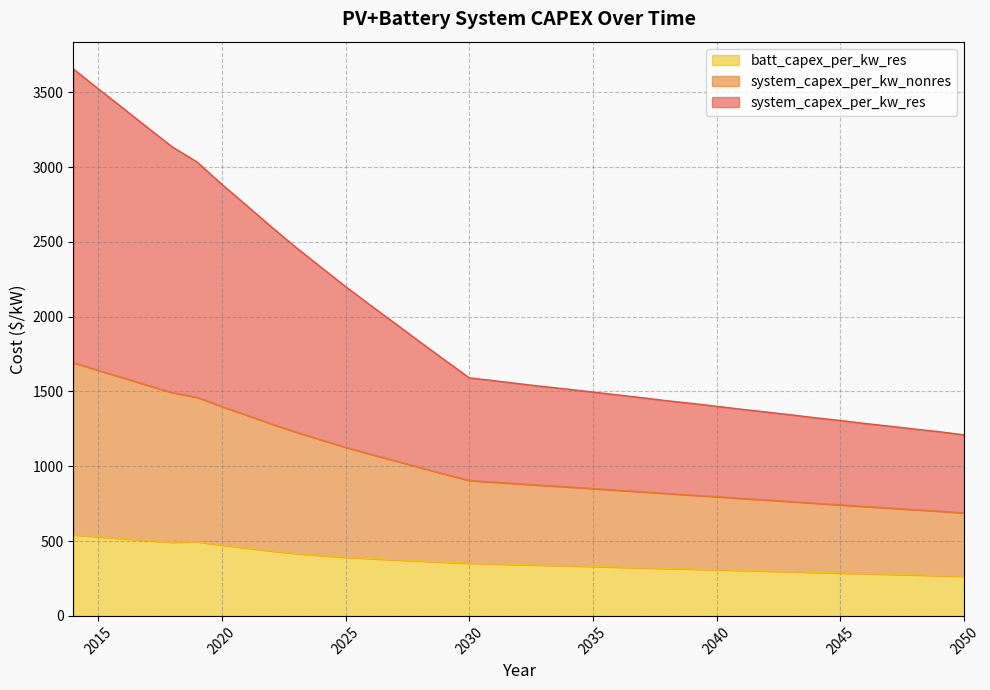

The batt_capex_per_kw_res series shows 404 at 2024. True or false?

True